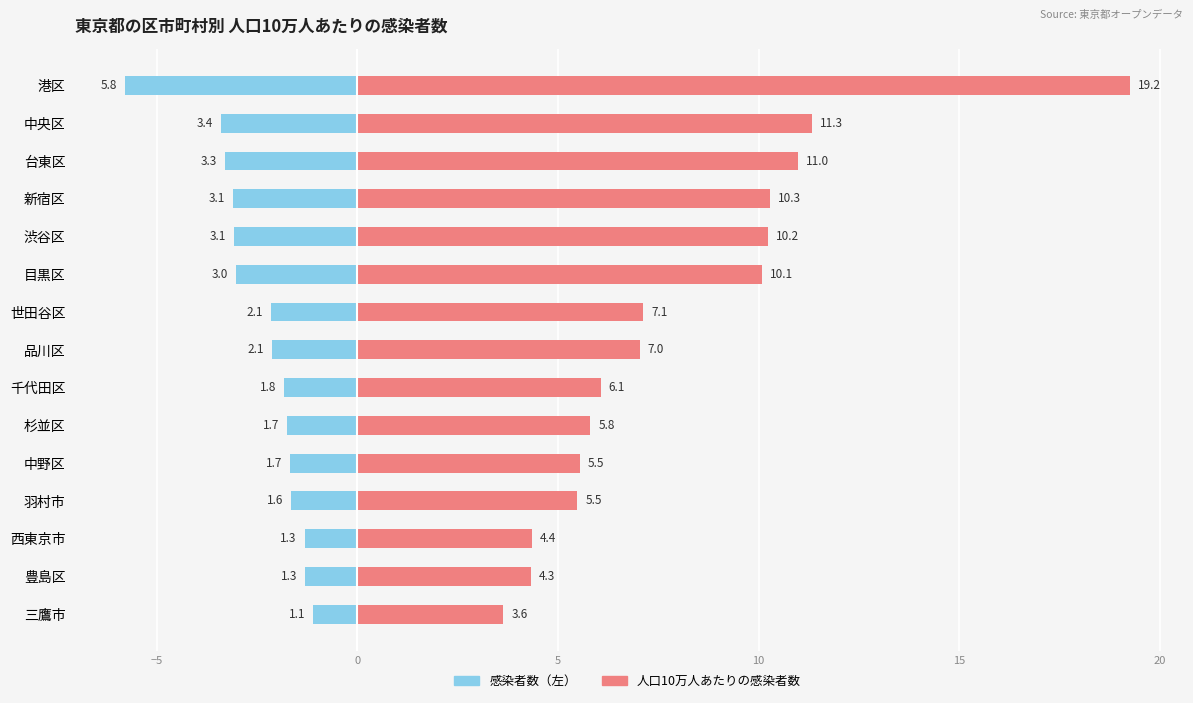

At how many categories does at least one series exceed 8?

6